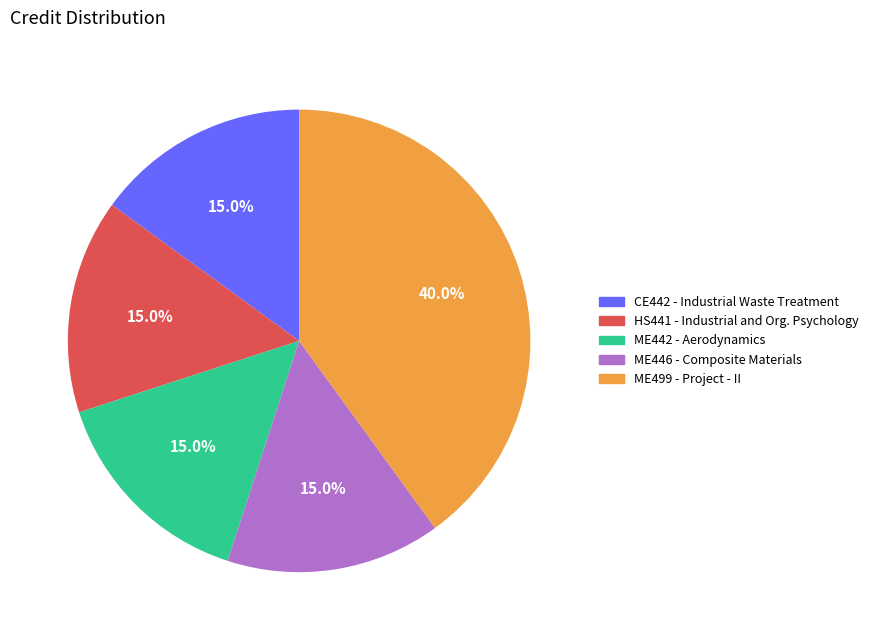

Is there a majority slice in this chart?

No